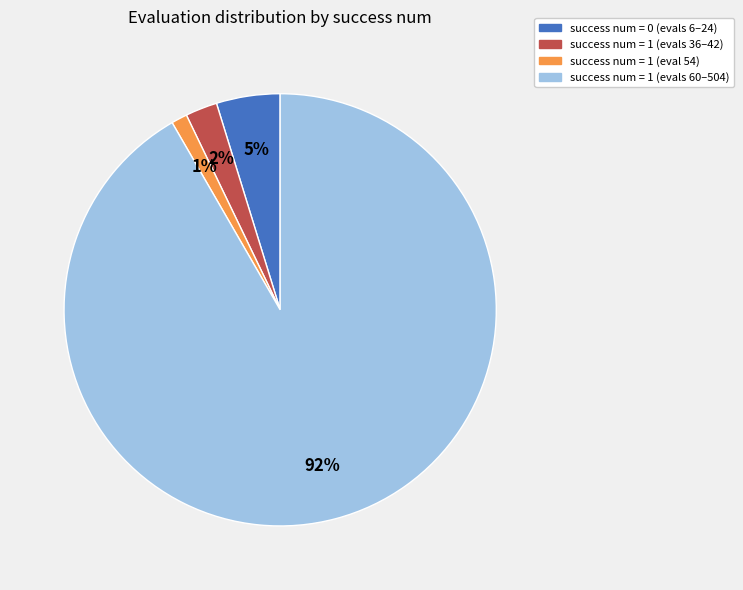

Is the sum of success num = 1 (eval 54) and success num = 1 (evals 36–42) greater than half?

No